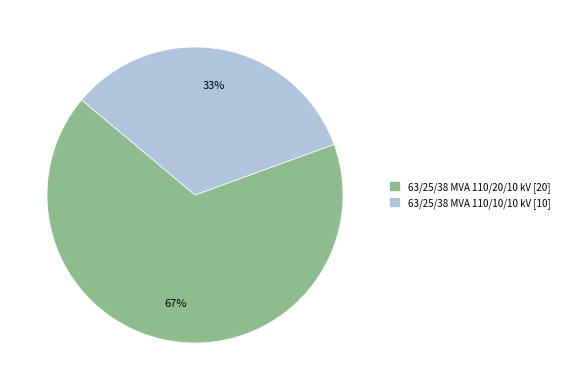

True or false: 63/25/38 MVA 110/20/10 kV accounts for 73% of the total.

False